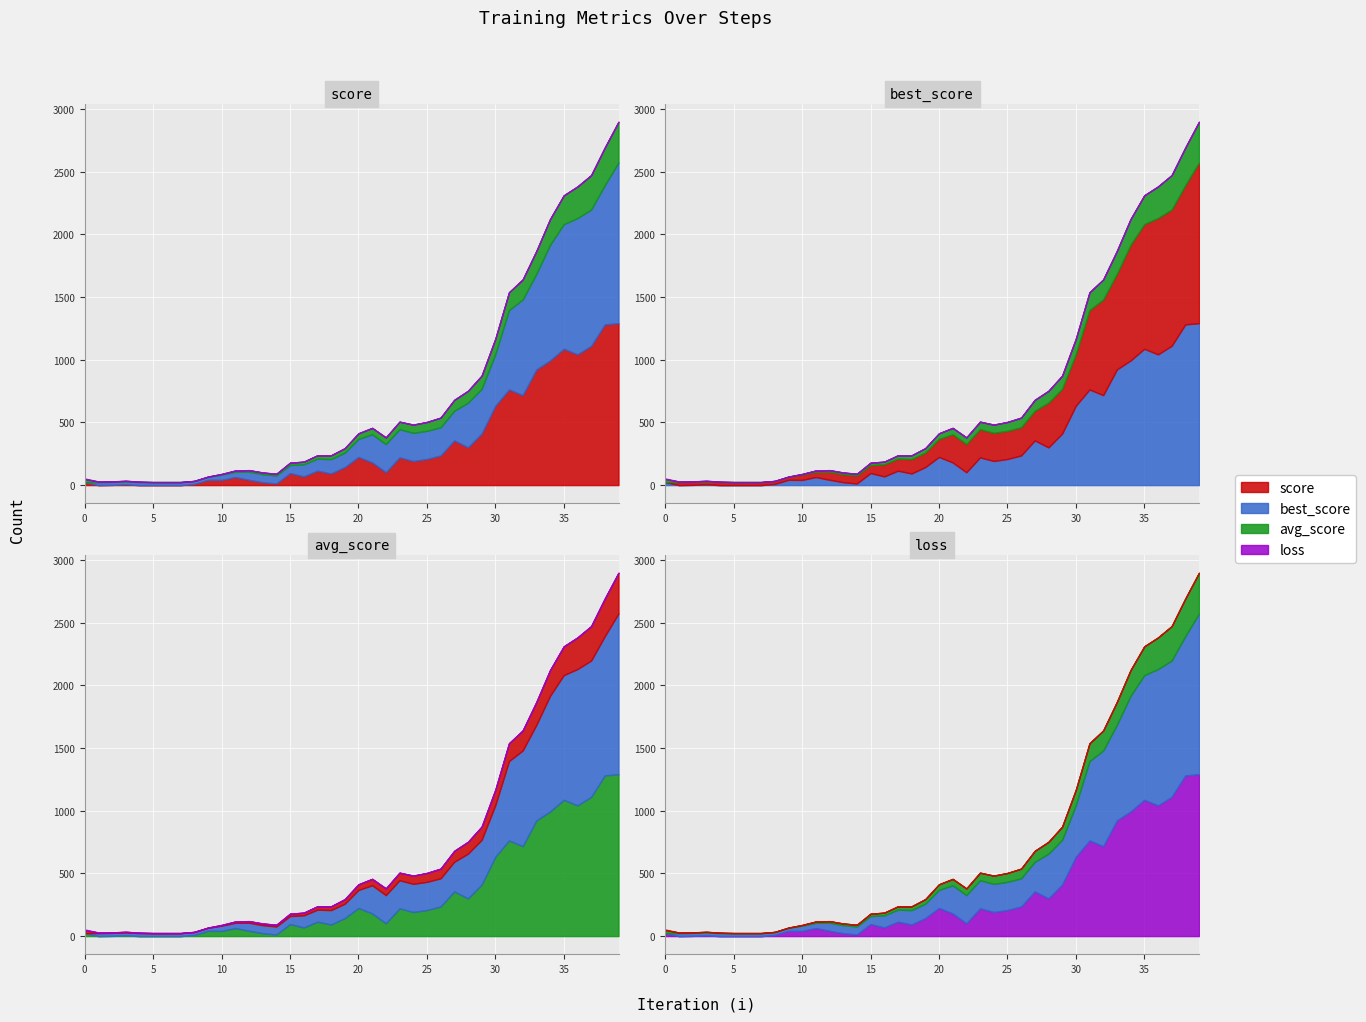

The value of loss at 25 is 0.2. True or false?

True